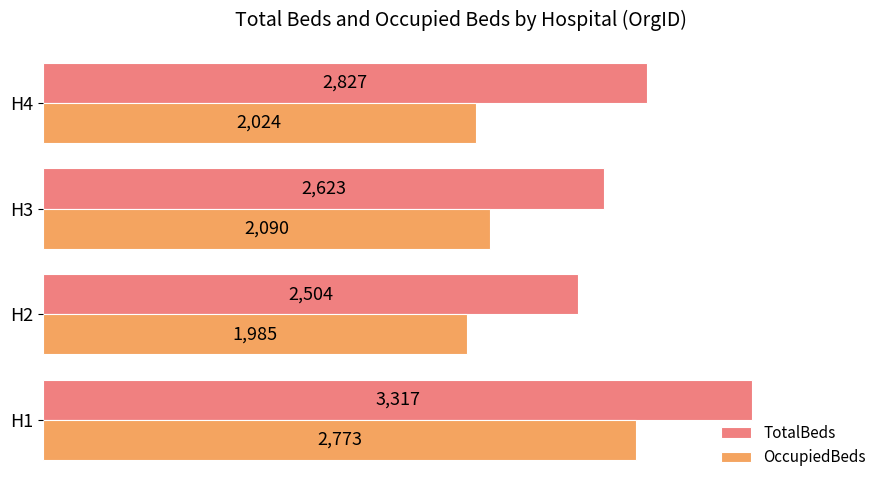

Which series has the widest spread of values?

TotalBeds